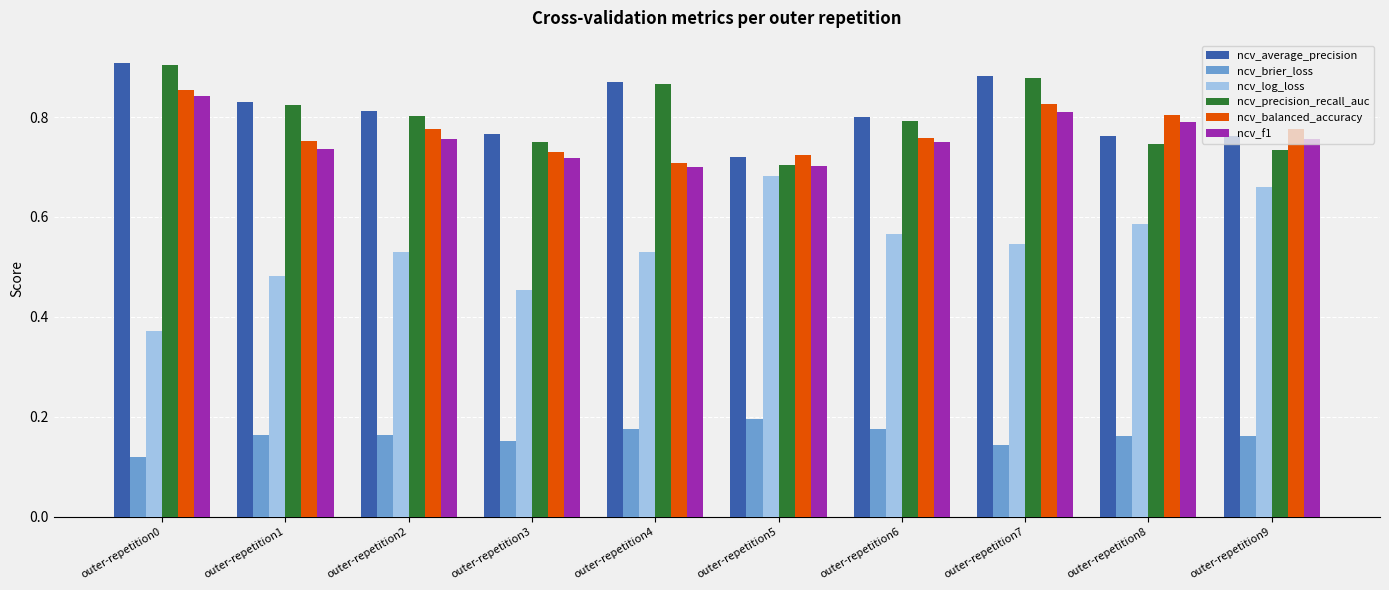

The value of ncv_f1 at outer-repetition9 is 0.8. True or false?

True